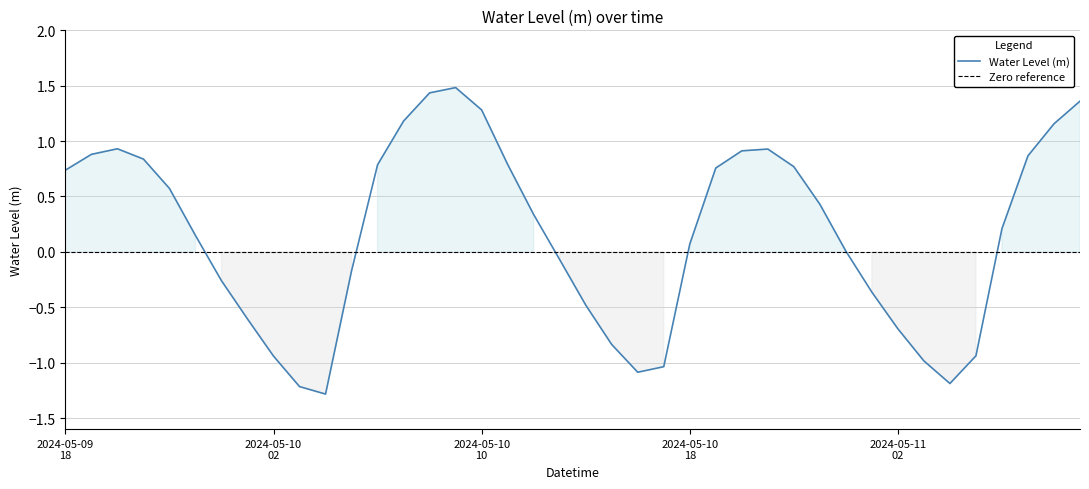

How many lines are shown in the chart?

1